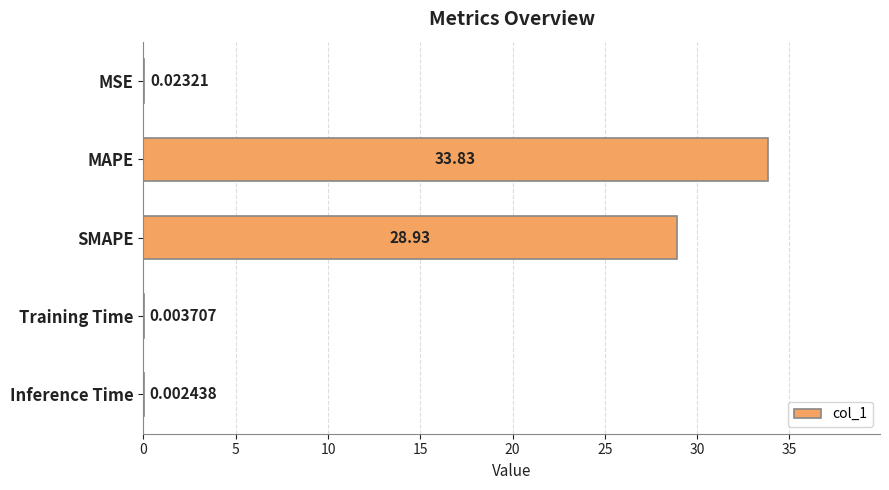

Which label corresponds to the largest value in the chart?

MAPE